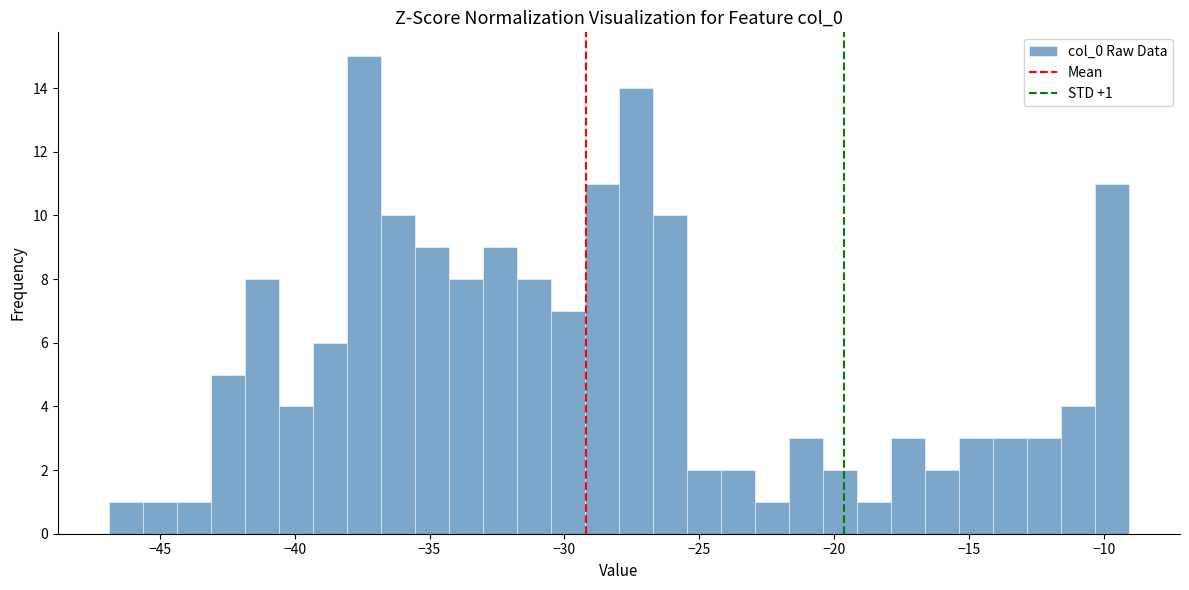

Read against the x-axis, roughly where is the centre of the tallest bar?

-37.5